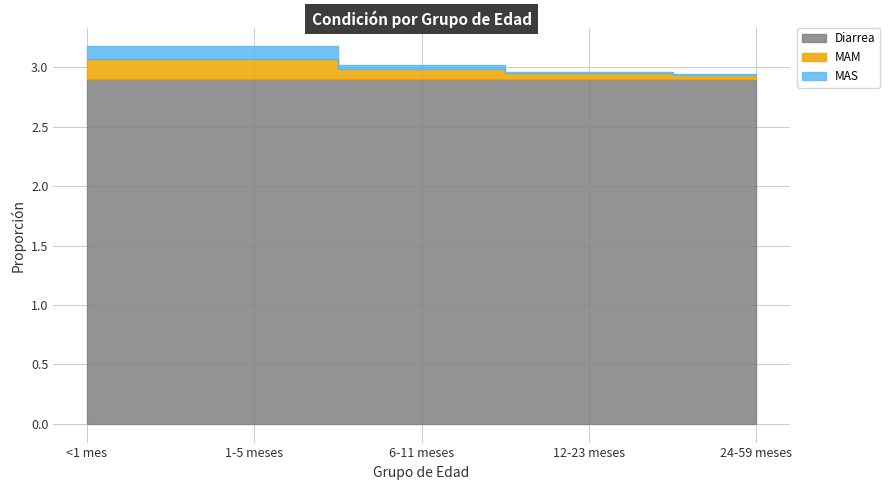

Which series has the largest range (max minus min)?

MAM